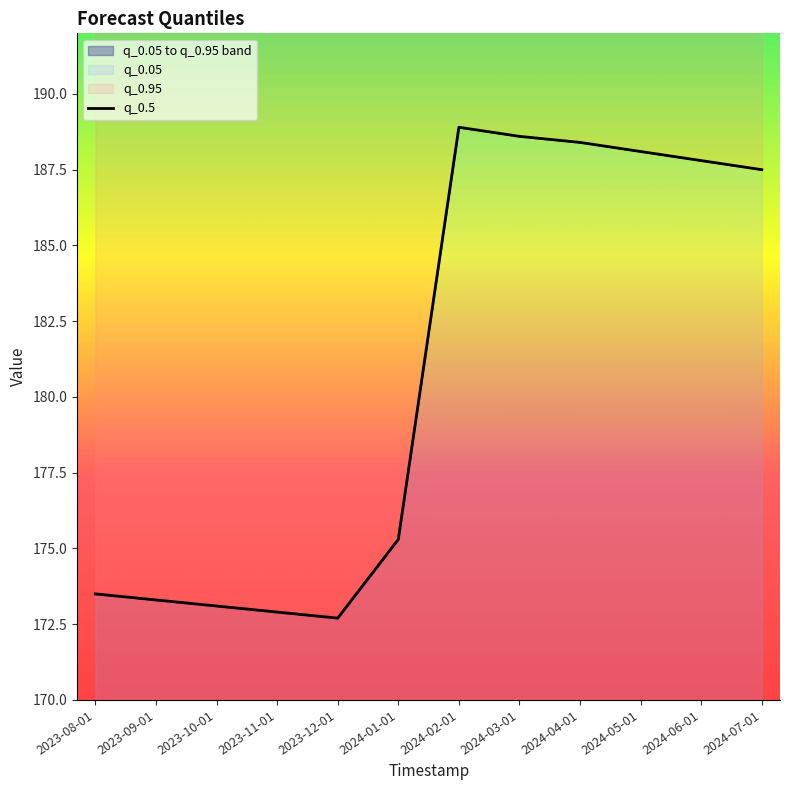

What is the label of the 12th point from the right?

2023-08-01